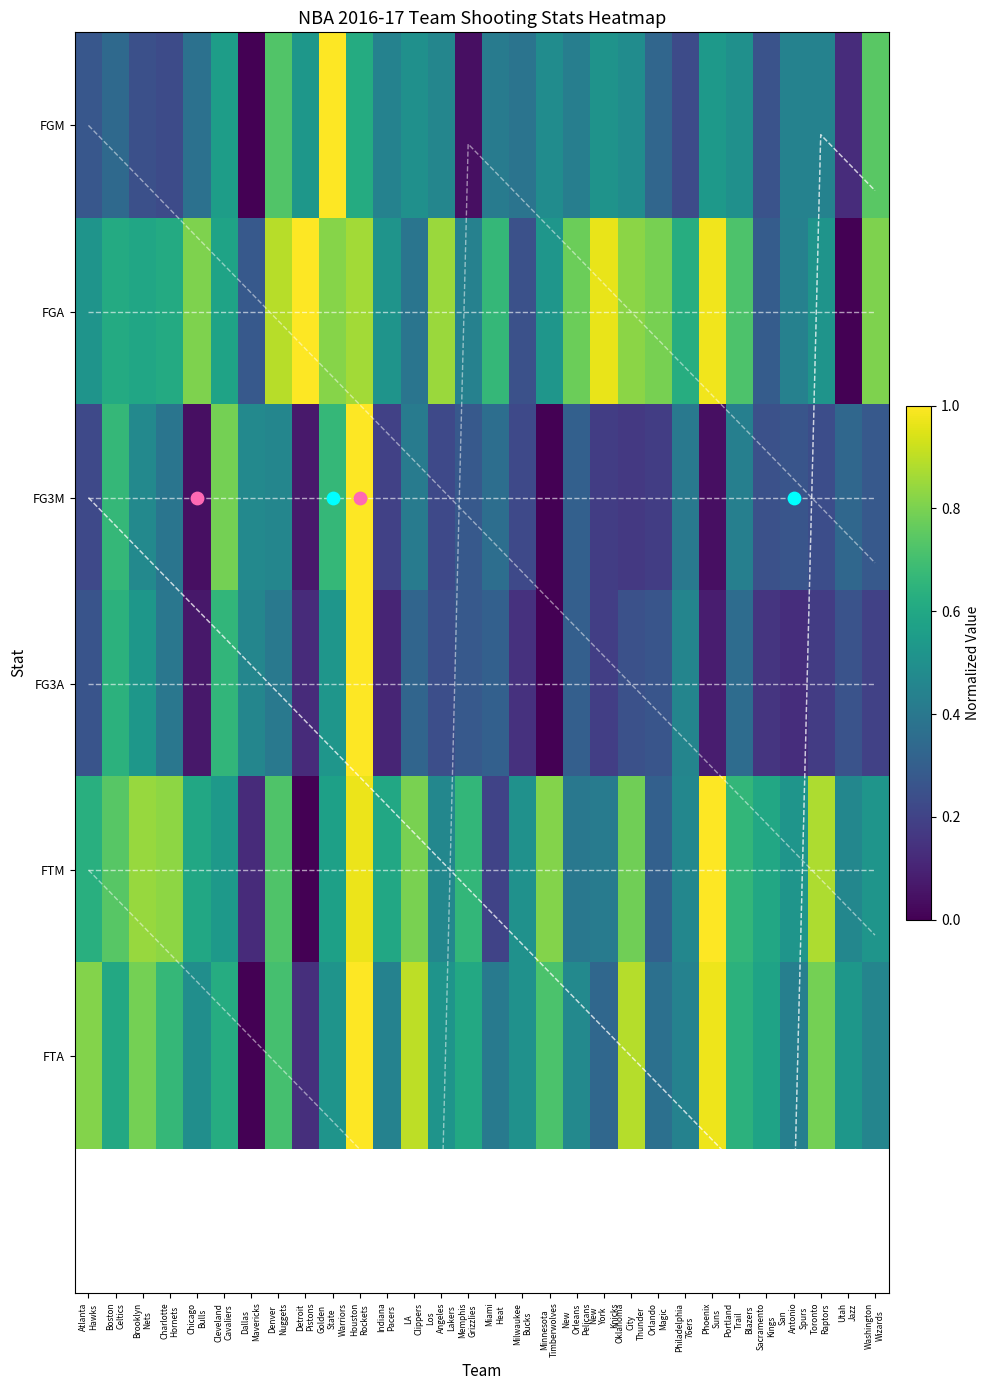

Rank the categories by diag_2 value from highest to lowest.

San
Antonio
Spurs, Sacramento
Kings, Portland
Trail
Blazers, Phoenix
Suns, Philadelphia
76ers, Orlando
Magic, Oklahoma
City
Thunder, New
York
Knicks, New
Orleans
Pelicans, Minnesota
Timberwolves, Milwaukee
Bucks, Miami
Heat, Memphis
Grizzlies, Los
Angeles
Lakers, LA
Clippers, Indiana
Pacers, Houston
Rockets, Golden
State
Warriors, Detroit
Pistons, Denver
Nuggets, Dallas
Mavericks, Cleveland
Cavaliers, Chicago
Bulls, Charlotte
Hornets, Brooklyn
Nets, Boston
Celtics, Atlanta
Hawks, Washington
Wizards, Utah
Jazz, Toronto
Raptors